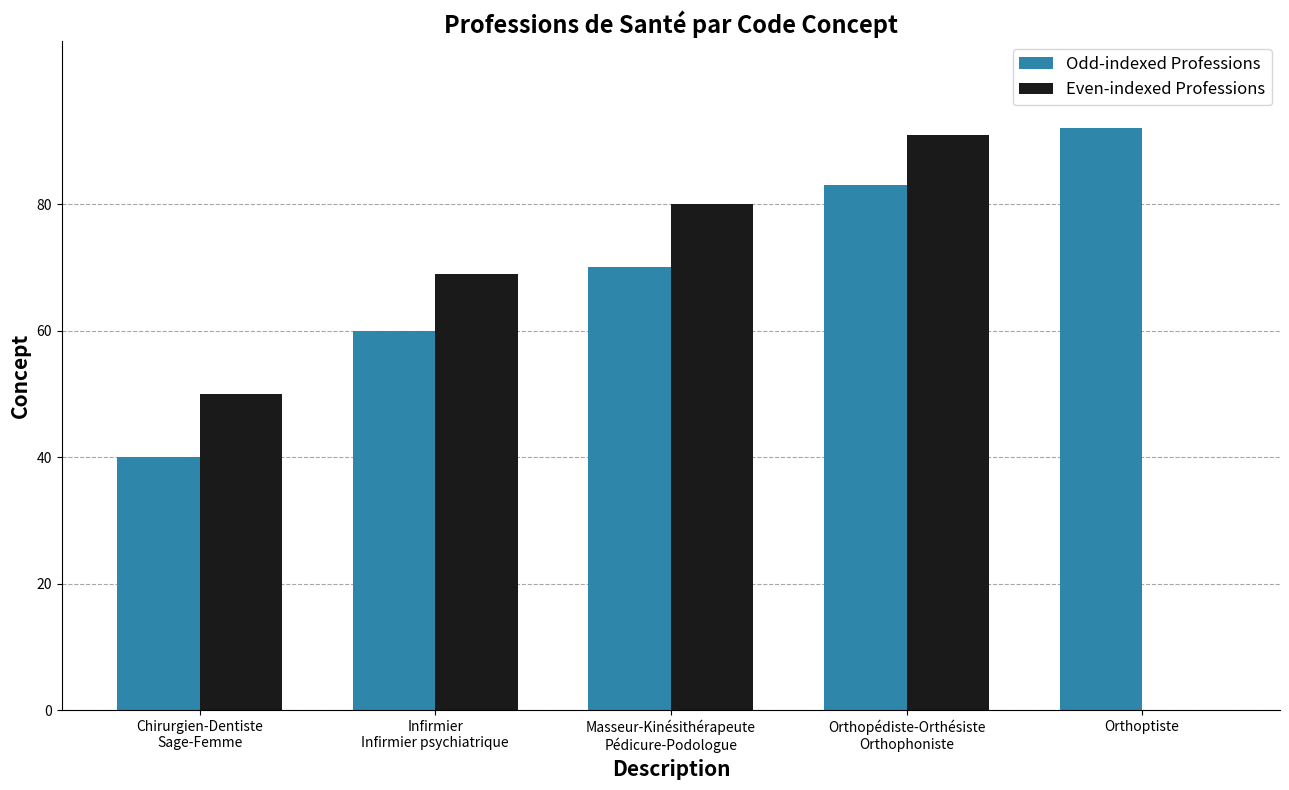

How many categories are shown in the chart?

5